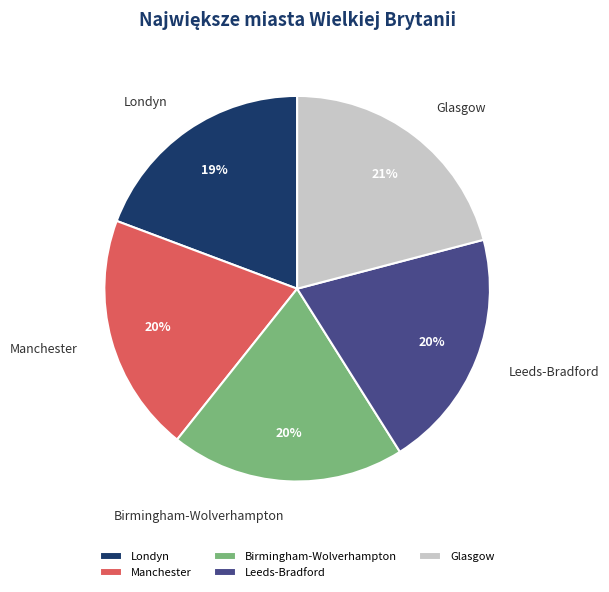

What is the ratio of the value at Londyn to the value at Glasgow?

0.9